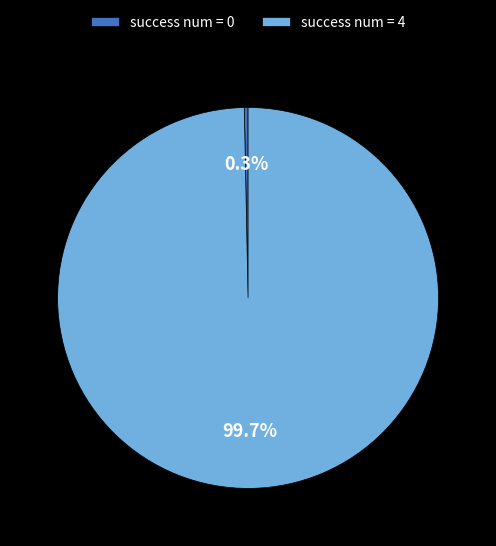

Count the number of slices in the pie.

2